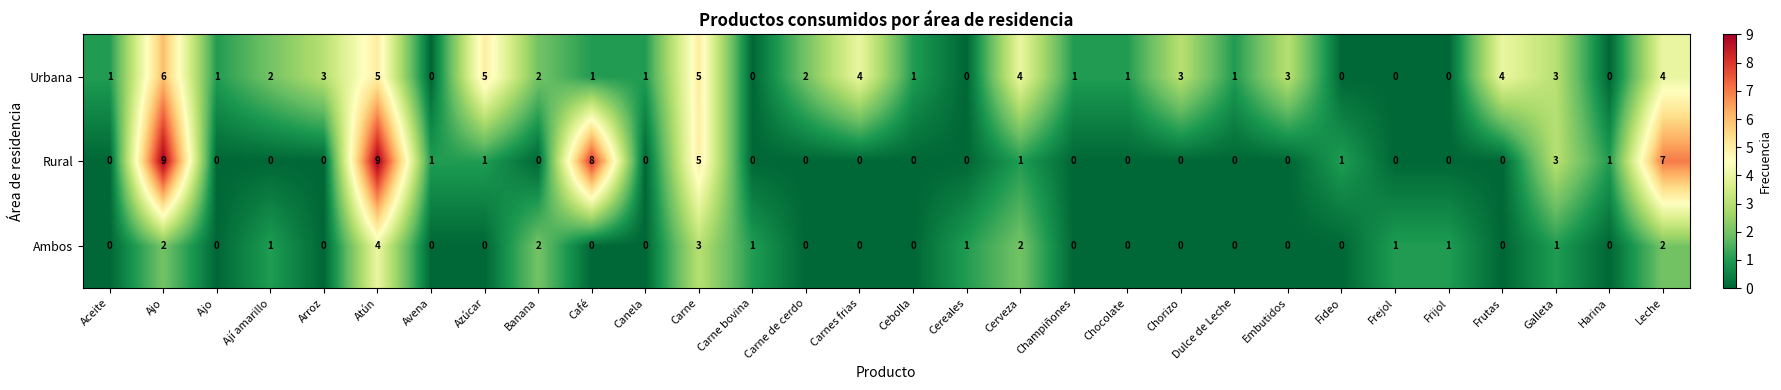

Where does the Urbana series first go above 2?

Ajo